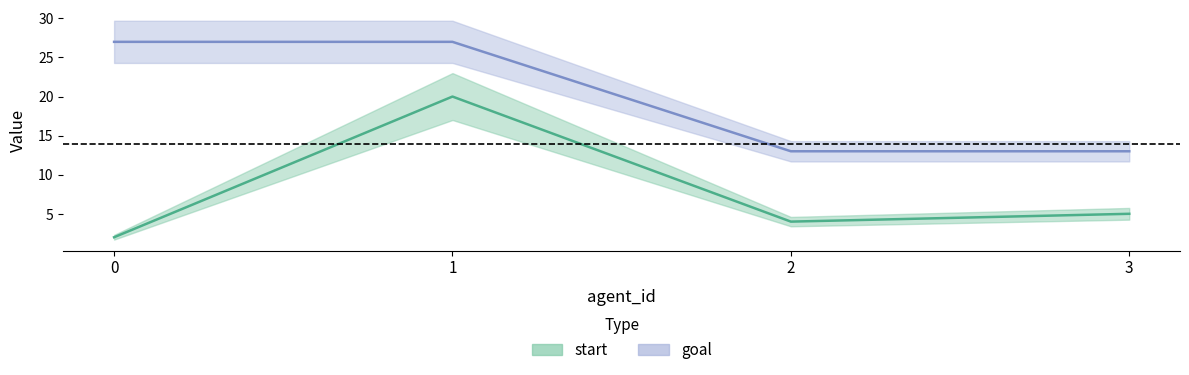

Is this an area chart (filled region under the line)?

No